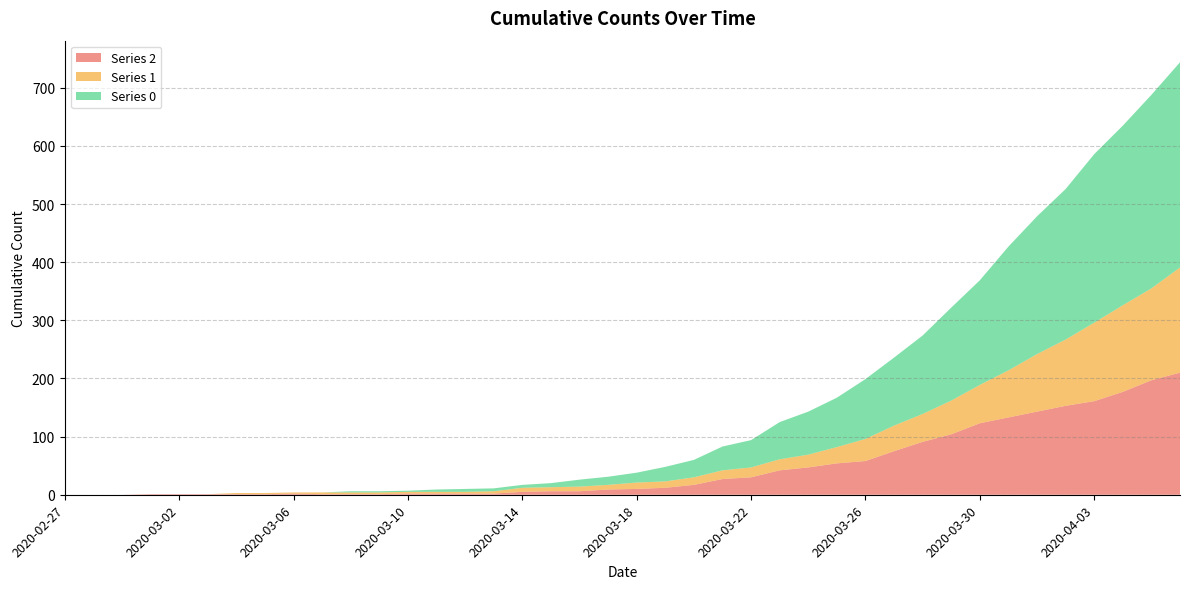

Reading right to left, transcribe all the data shown in this chart.

0: 2020-04-06=353	2020-04-05=333	2020-04-04=309	2020-04-03=290	2020-04-02=259	2020-04-01=237	2020-03-31=213	2020-03-30=180	2020-03-29=160	2020-03-28=135	2020-03-27=117	2020-03-26=103	2020-03-25=85	2020-03-24=74	2020-03-23=64	2020-03-22=47	2020-03-21=41	2020-03-20=30	2020-03-19=25	2020-03-18=17	2020-03-17=14	2020-03-16=12	2020-03-15=7	2020-03-14=5	2020-03-13=5	2020-03-12=5	2020-03-11=4	2020-03-10=2	2020-03-09=2	2020-03-08=2	2020-03-07=0	2020-03-06=0	2020-03-05=0	2020-03-04=0	2020-03-03=0	2020-03-02=0	2020-03-01=0	2020-02-29=0	2020-02-28=0	2020-02-27=0
1: 2020-04-06=181	2020-04-05=158	2020-04-04=149	2020-04-03=135	2020-04-02=114	2020-04-01=99	2020-03-31=81	2020-03-30=66	2020-03-29=58	2020-03-28=48	2020-03-27=44	2020-03-26=38	2020-03-25=28	2020-03-24=22	2020-03-23=19	2020-03-22=17	2020-03-21=15	2020-03-20=13	2020-03-19=11	2020-03-18=11	2020-03-17=8	2020-03-16=8	2020-03-15=7	2020-03-14=7	2020-03-13=4	2020-03-12=3	2020-03-11=3	2020-03-10=3	2020-03-09=3	2020-03-08=3	2020-03-07=3	2020-03-06=2	2020-03-05=2	2020-03-04=2	2020-03-03=0	2020-03-02=0	2020-03-01=0	2020-02-29=0	2020-02-28=0	2020-02-27=0
2: 2020-04-06=210	2020-04-05=197	2020-04-04=177	2020-04-03=161	2020-04-02=153	2020-04-01=143	2020-03-31=133	2020-03-30=123	2020-03-29=104	2020-03-28=91	2020-03-27=75	2020-03-26=58	2020-03-25=54	2020-03-24=47	2020-03-23=42	2020-03-22=30	2020-03-21=27	2020-03-20=17	2020-03-19=12	2020-03-18=10	2020-03-17=9	2020-03-16=6	2020-03-15=6	2020-03-14=5	2020-03-13=2	2020-03-12=2	2020-03-11=2	2020-03-10=2	2020-03-09=1	2020-03-08=1	2020-03-07=1	2020-03-06=2	2020-03-05=1	2020-03-04=1	2020-03-03=1	2020-03-02=1	2020-03-01=1	2020-02-29=0	2020-02-28=0	2020-02-27=0